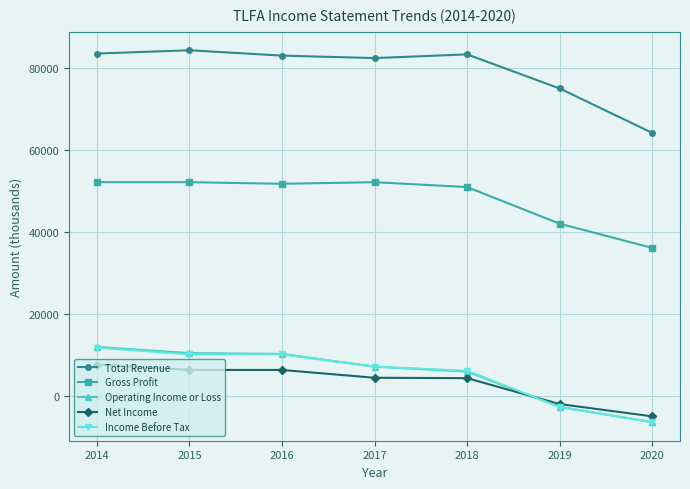

True or false: Gross Profit and Operating Income or Loss intersect in this chart.

False